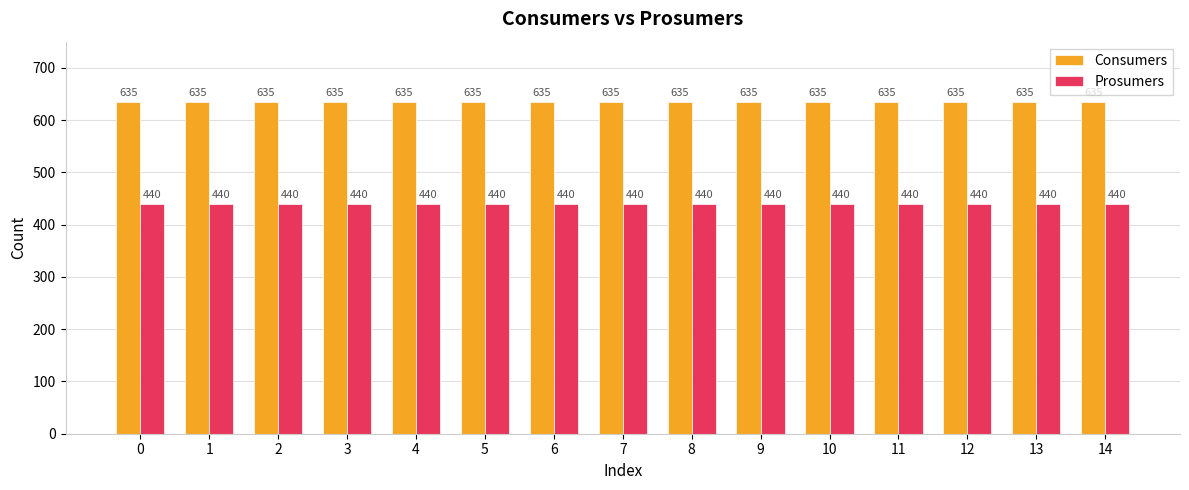

What is the greatest value displayed?

635